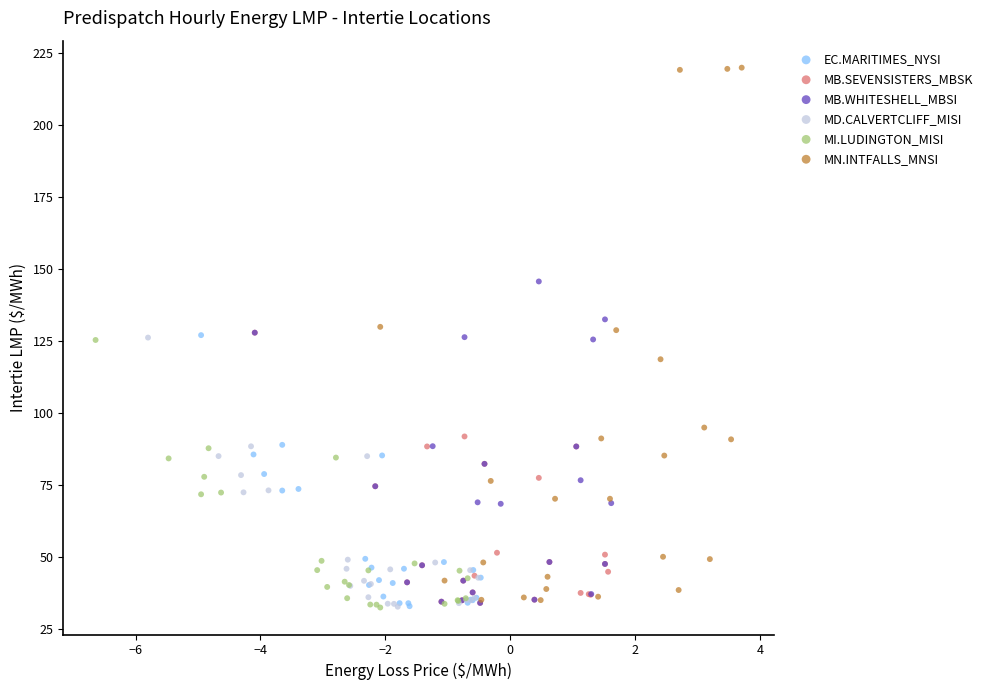

Which series contains the highest Y value?

MN.INTFALLS_MNSI